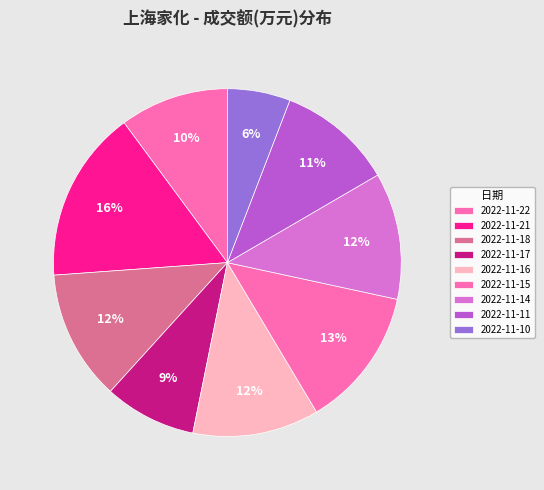

Rank the categories by value from lowest to highest.

2022-11-10, 2022-11-17, 2022-11-22, 2022-11-11, 2022-11-16, 2022-11-14, 2022-11-18, 2022-11-15, 2022-11-21